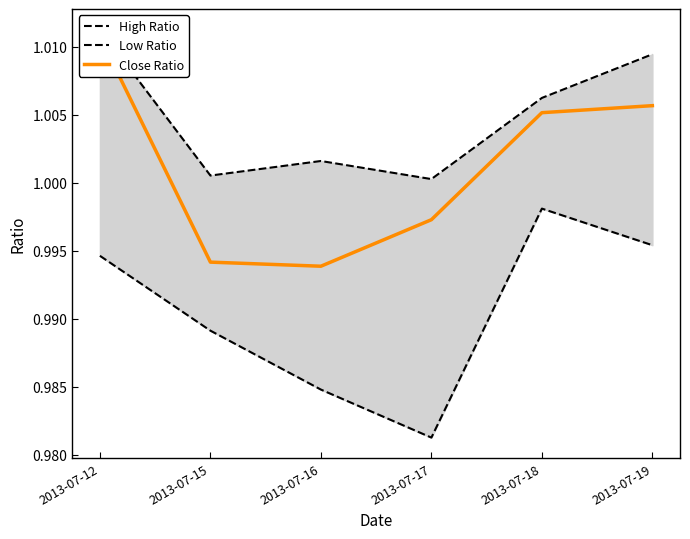

List the series in order of their peak value, highest first.

Low Ratio, Close Ratio, High Ratio